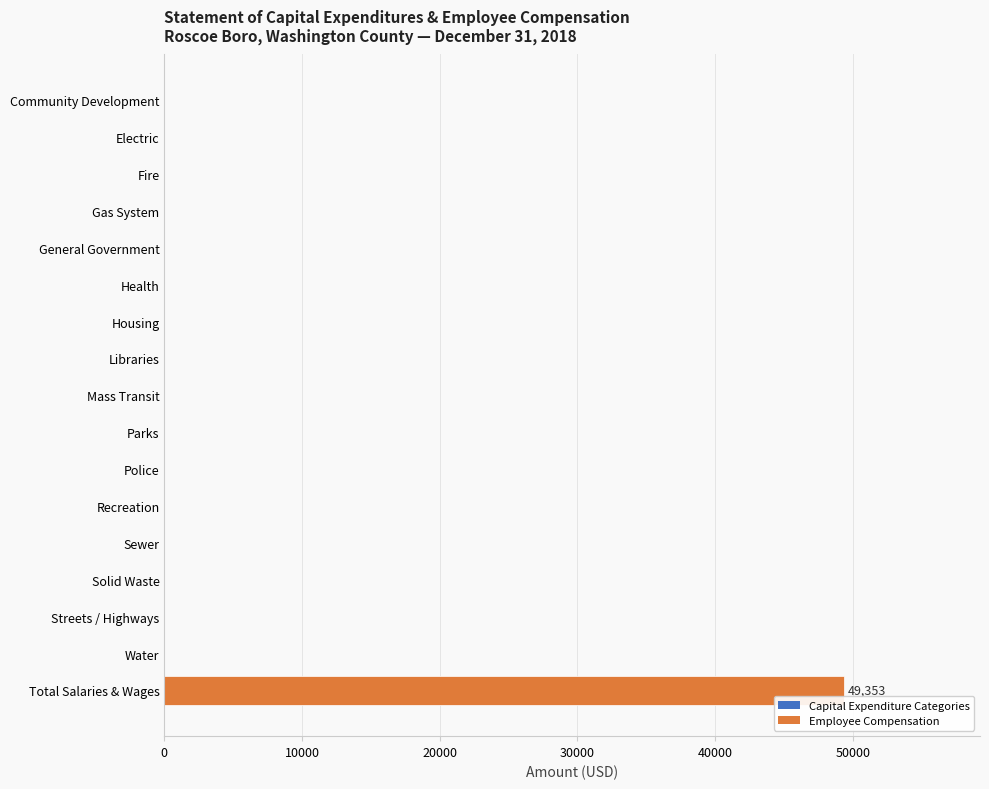

Reading top to bottom, transcribe all the data shown in this chart.

Community Development=0	Electric=0	Fire=0	Gas System=0	General Government=0	Health=0	Housing=0	Libraries=0	Mass Transit=0	Parks=0	Police=0	Recreation=0	Sewer=0	Solid Waste=0	Streets / Highways=0	Water=0	Total Salaries & Wages=49353